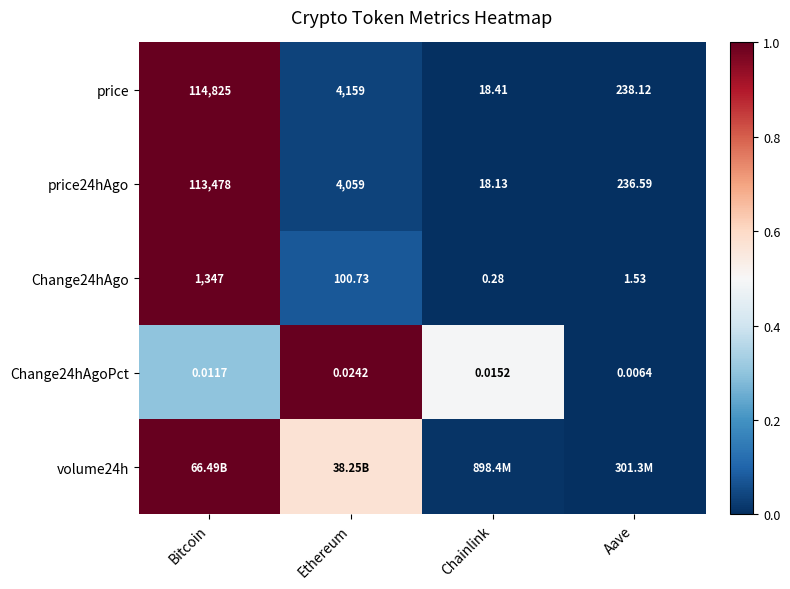

At which label does price24hAgo reach its minimum?

Chainlink